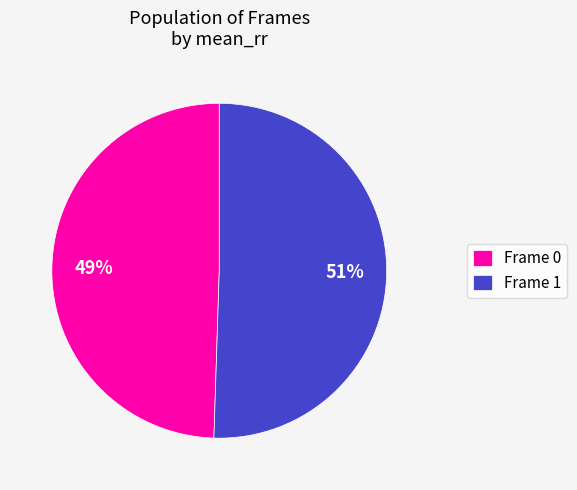

True or false: Frame 0 accounts for 38% of the total.

False